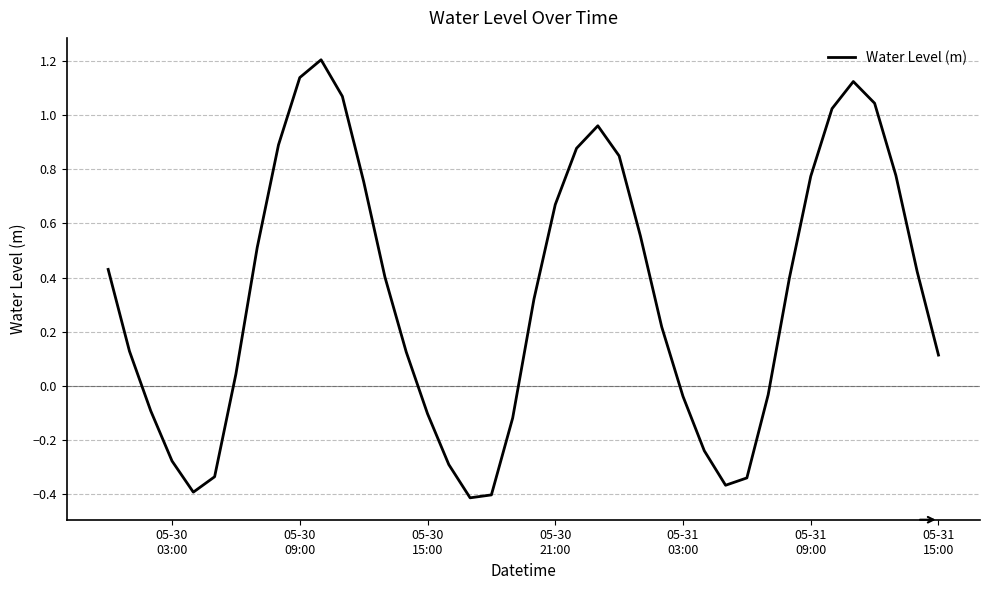

What is the greatest value displayed?

1.2